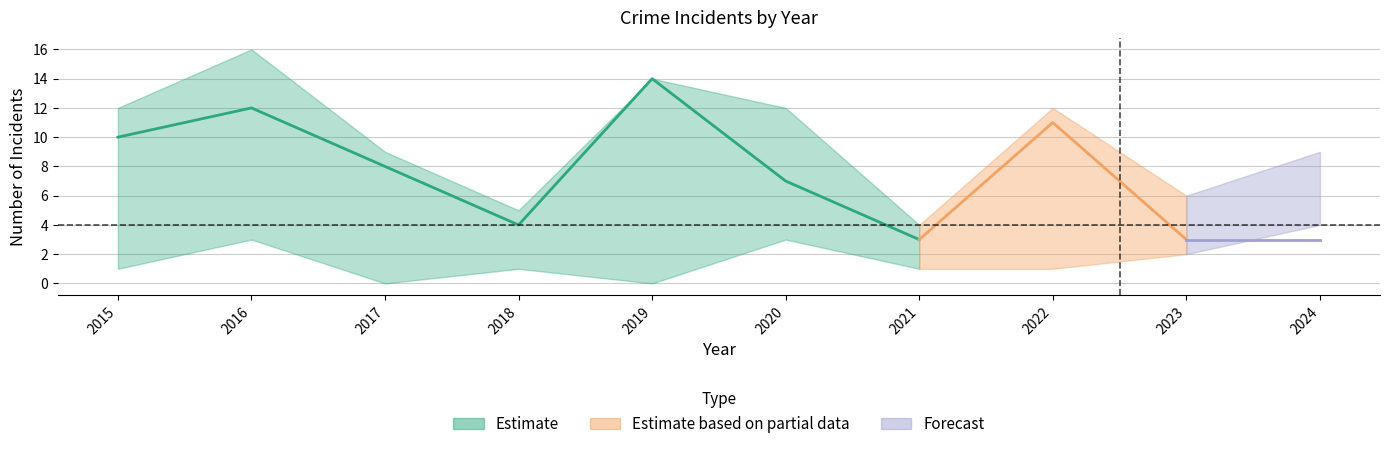

True or false: Aggravated Assault and Robbery intersect in this chart.

False